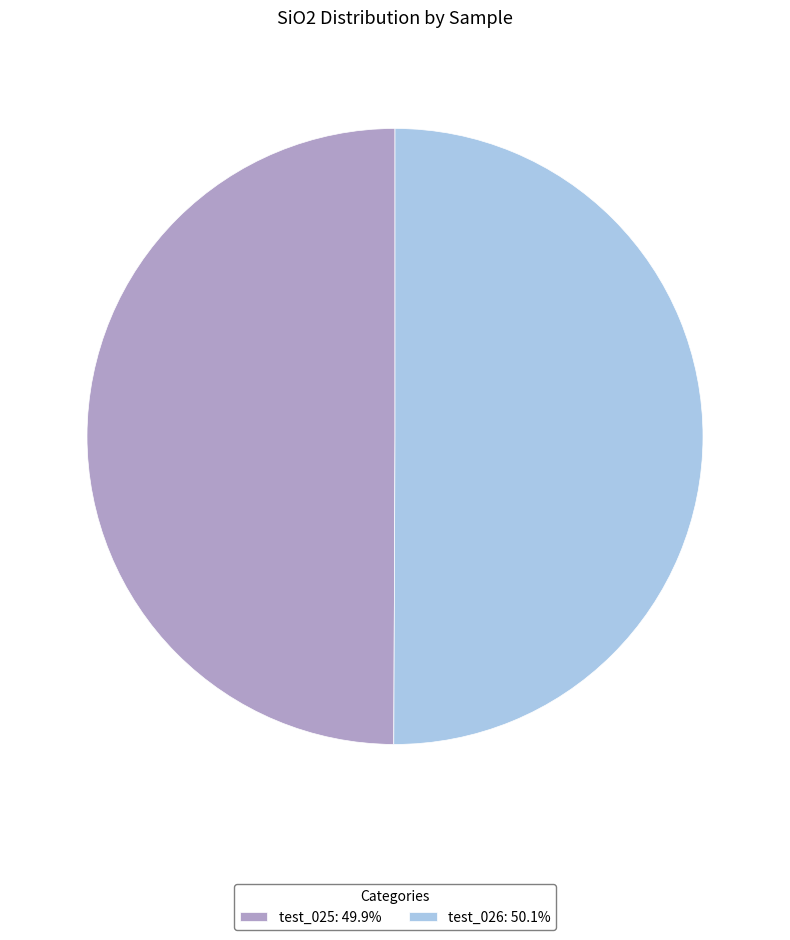

Is the sum of test_025: 49.9% and test_026: 50.1% greater than half?

Yes